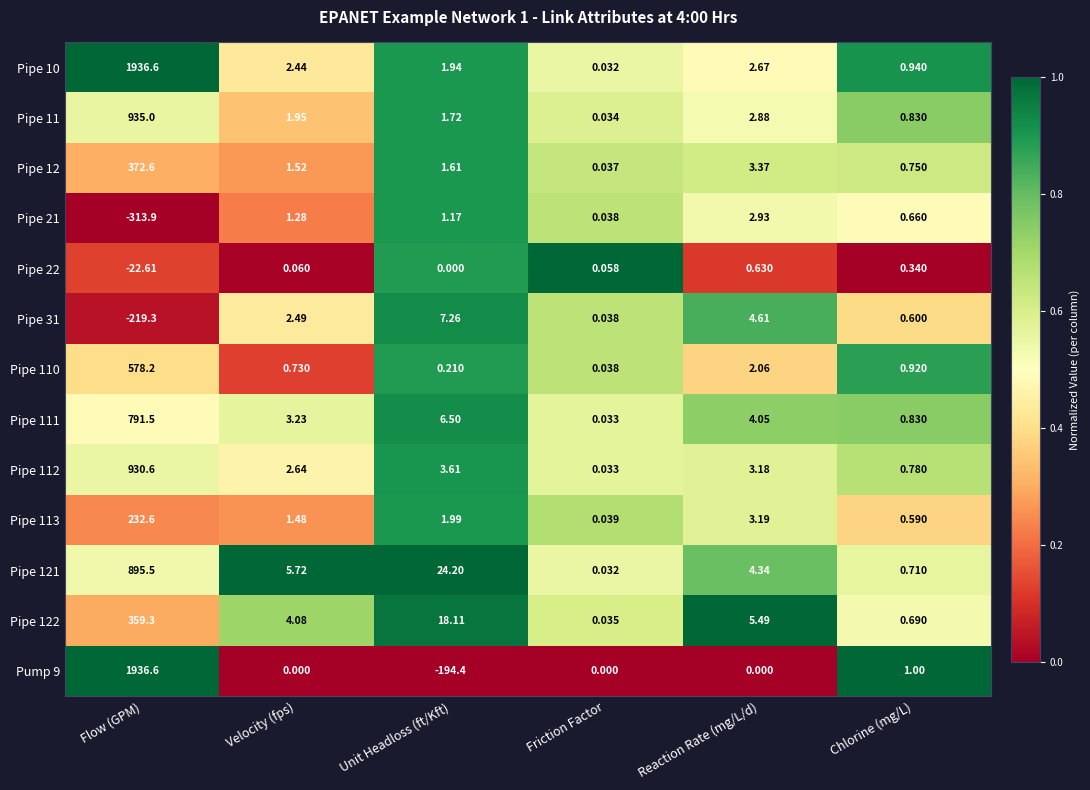

What is the spread (max minus min) of values at Reaction Rate (mg/L/d)?

5.5